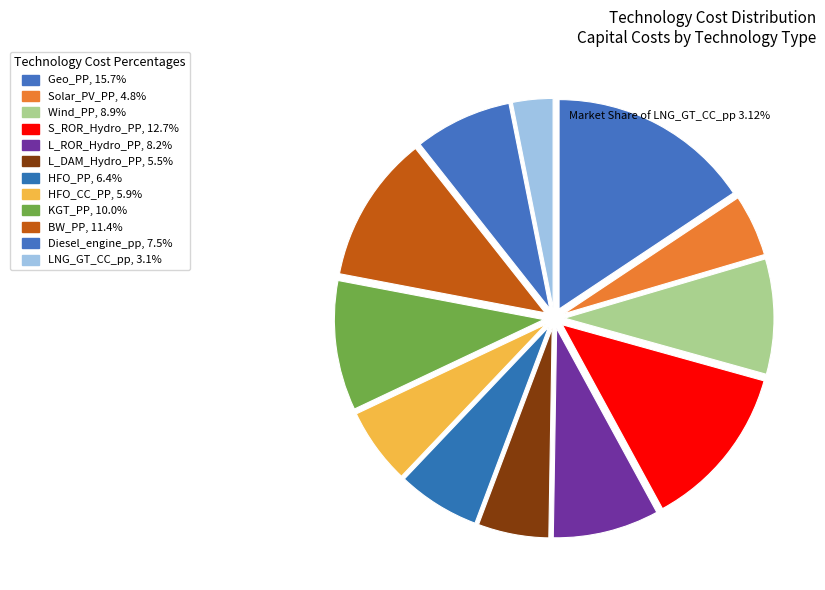

Is the sum of Diesel_engine_pp and L_ROR_Hydro_PP greater than half?

No